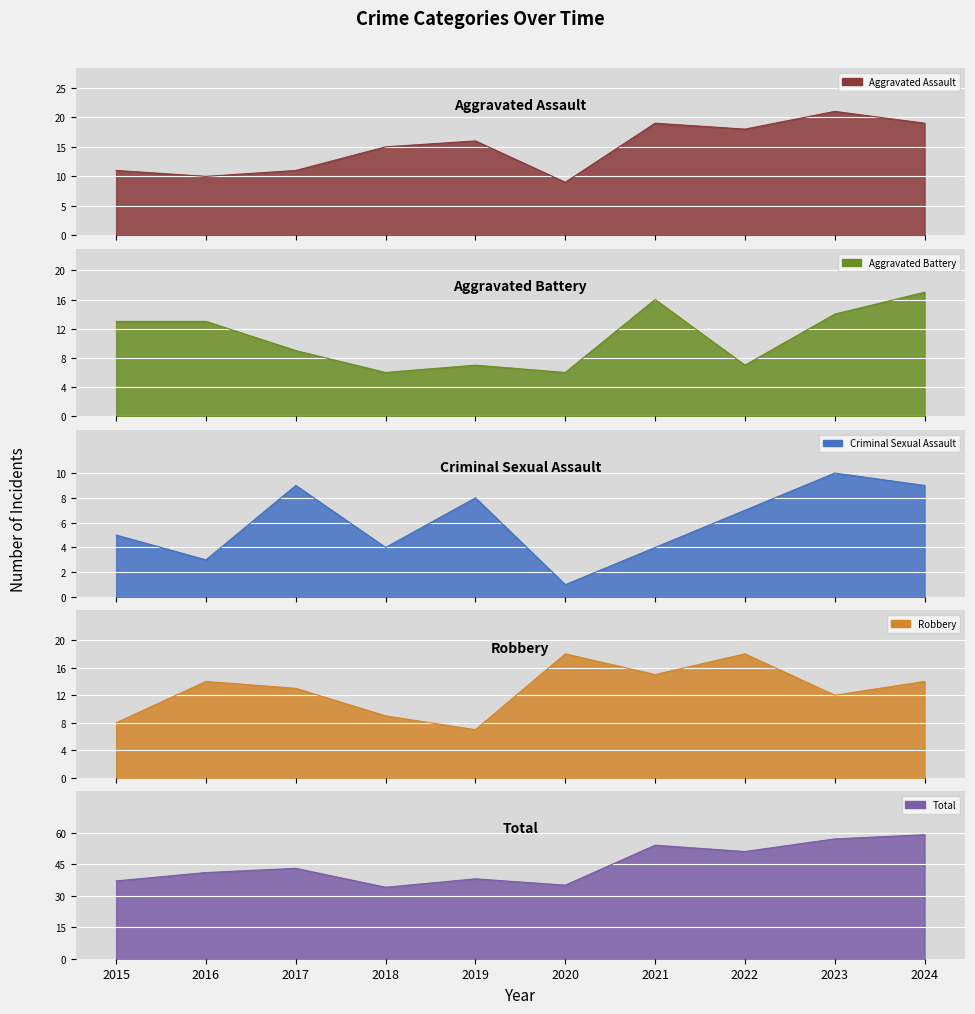

True or false: Robbery and Total intersect in this chart.

False